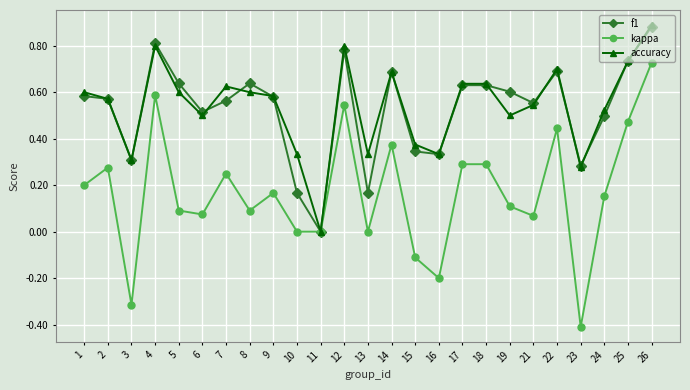

True or false: f1 has a value of 0.3 at 15.

True